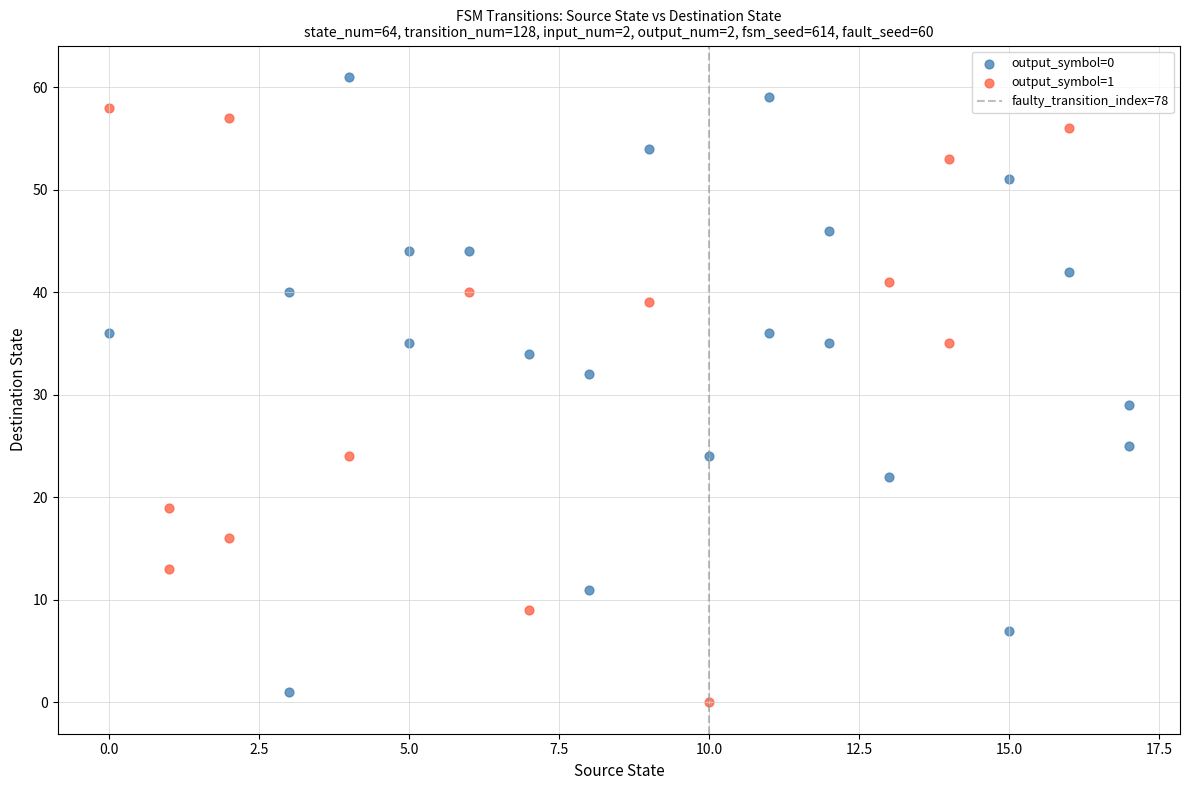

Which series reaches the minimum Y coordinate?

output_symbol=1